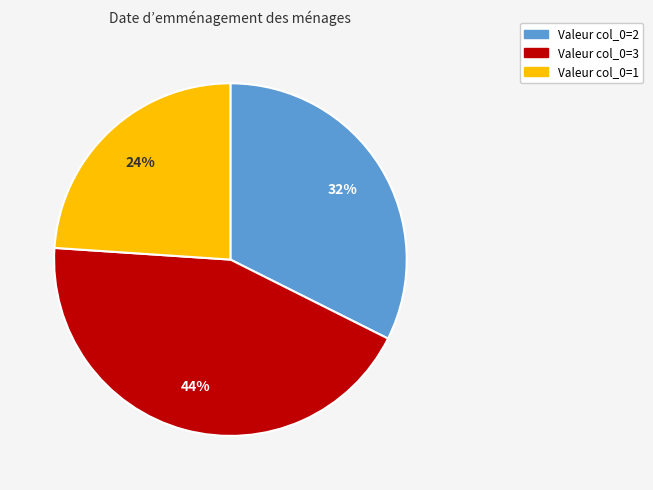

Is there a majority slice in this chart?

No